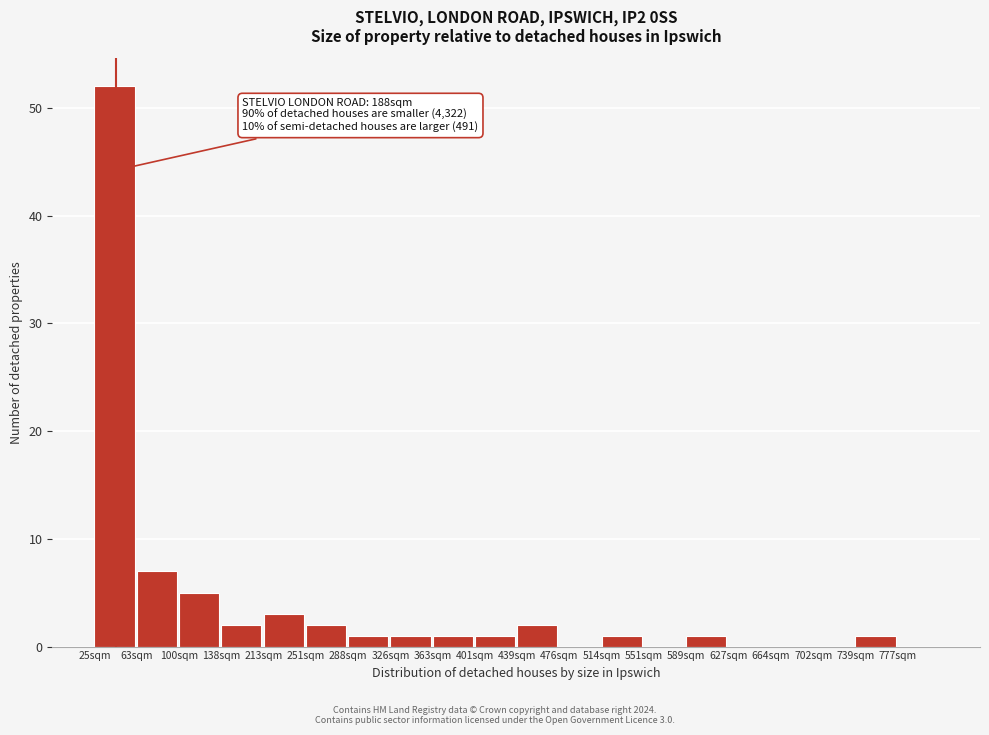

Reading right to left, extract all data points from this chart.

777sqm=0	739sqm=1	702sqm=0	664sqm=0	627sqm=0	589sqm=1	551sqm=0	514sqm=1	476sqm=0	439sqm=2	401sqm=1	363sqm=1	326sqm=1	288sqm=1	251sqm=2	213sqm=3	138sqm=2	100sqm=5	63sqm=7	25sqm=52